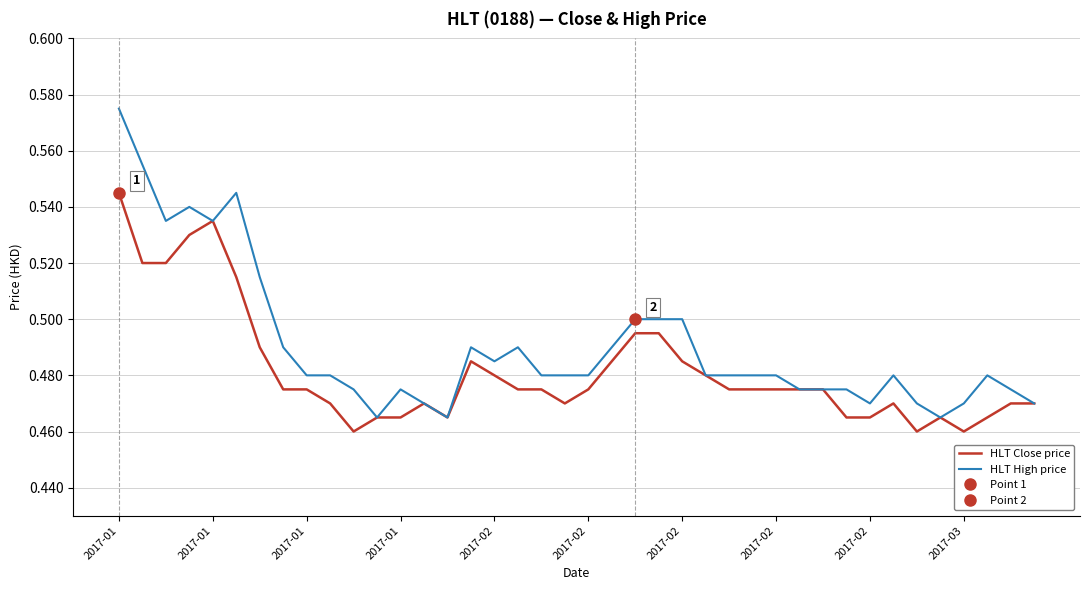

True or false: HLT Close price has a value of 0.3 at 33.

False